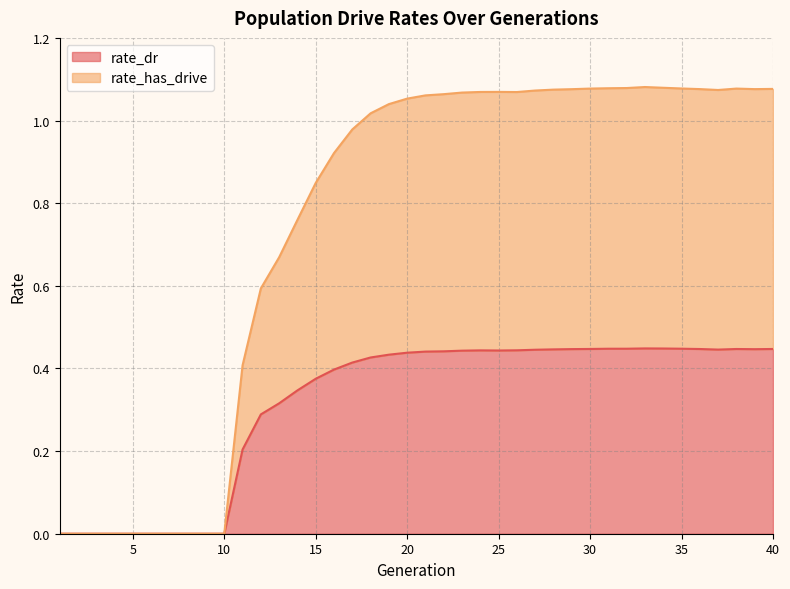

What is the difference between the rate_dr values at 27 and 15?

0.1